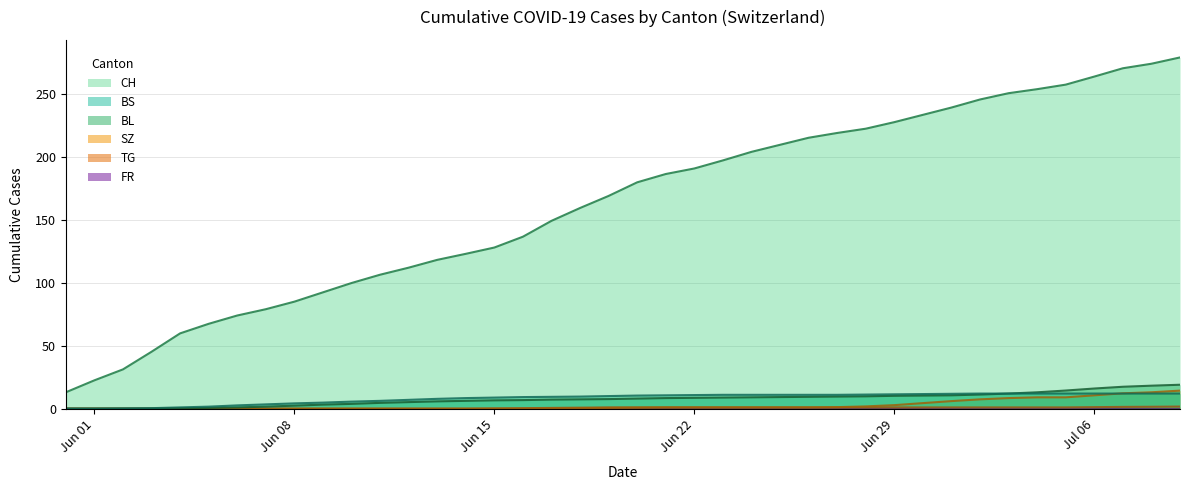

True or false: CH and BS cross at least once.

False